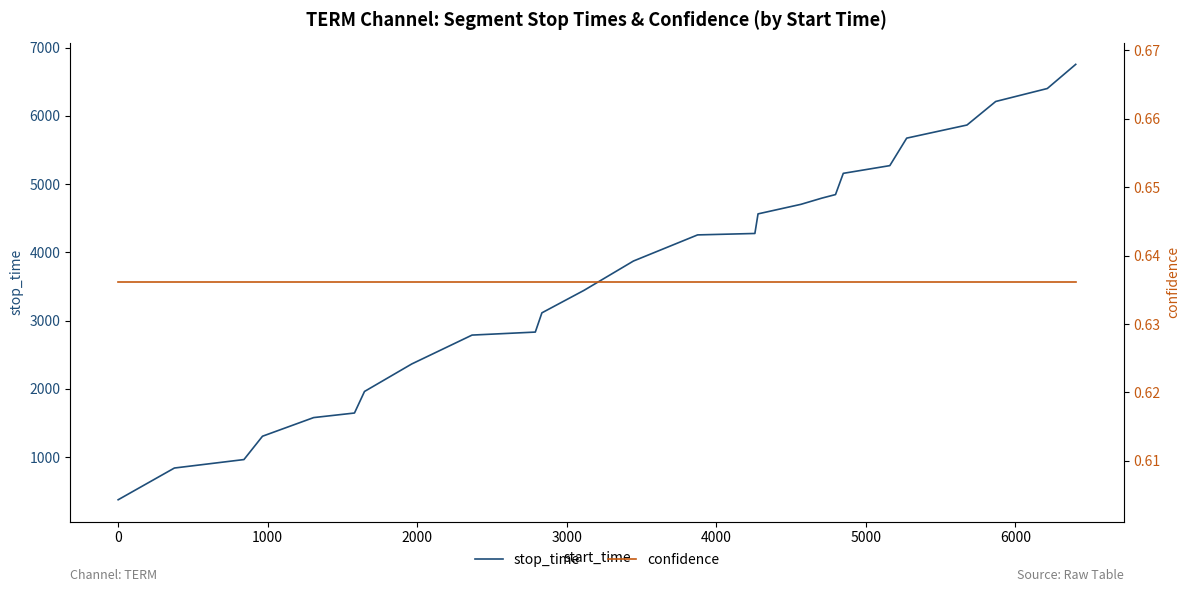

True or false: stop_time has a value of 4034.3 at 6000.

False